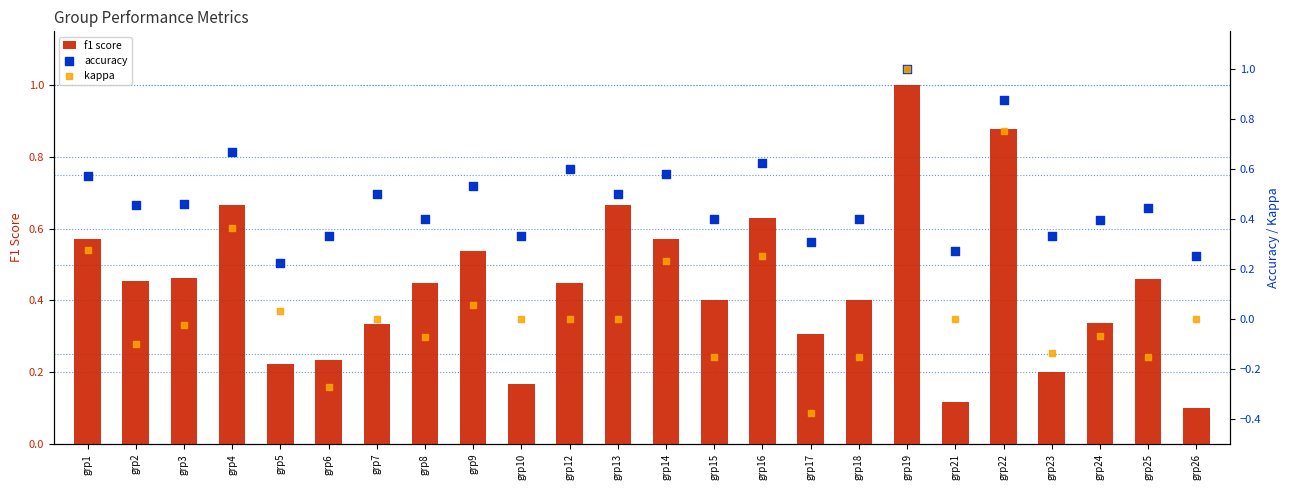

Which series contains the highest Y value?

f1 score